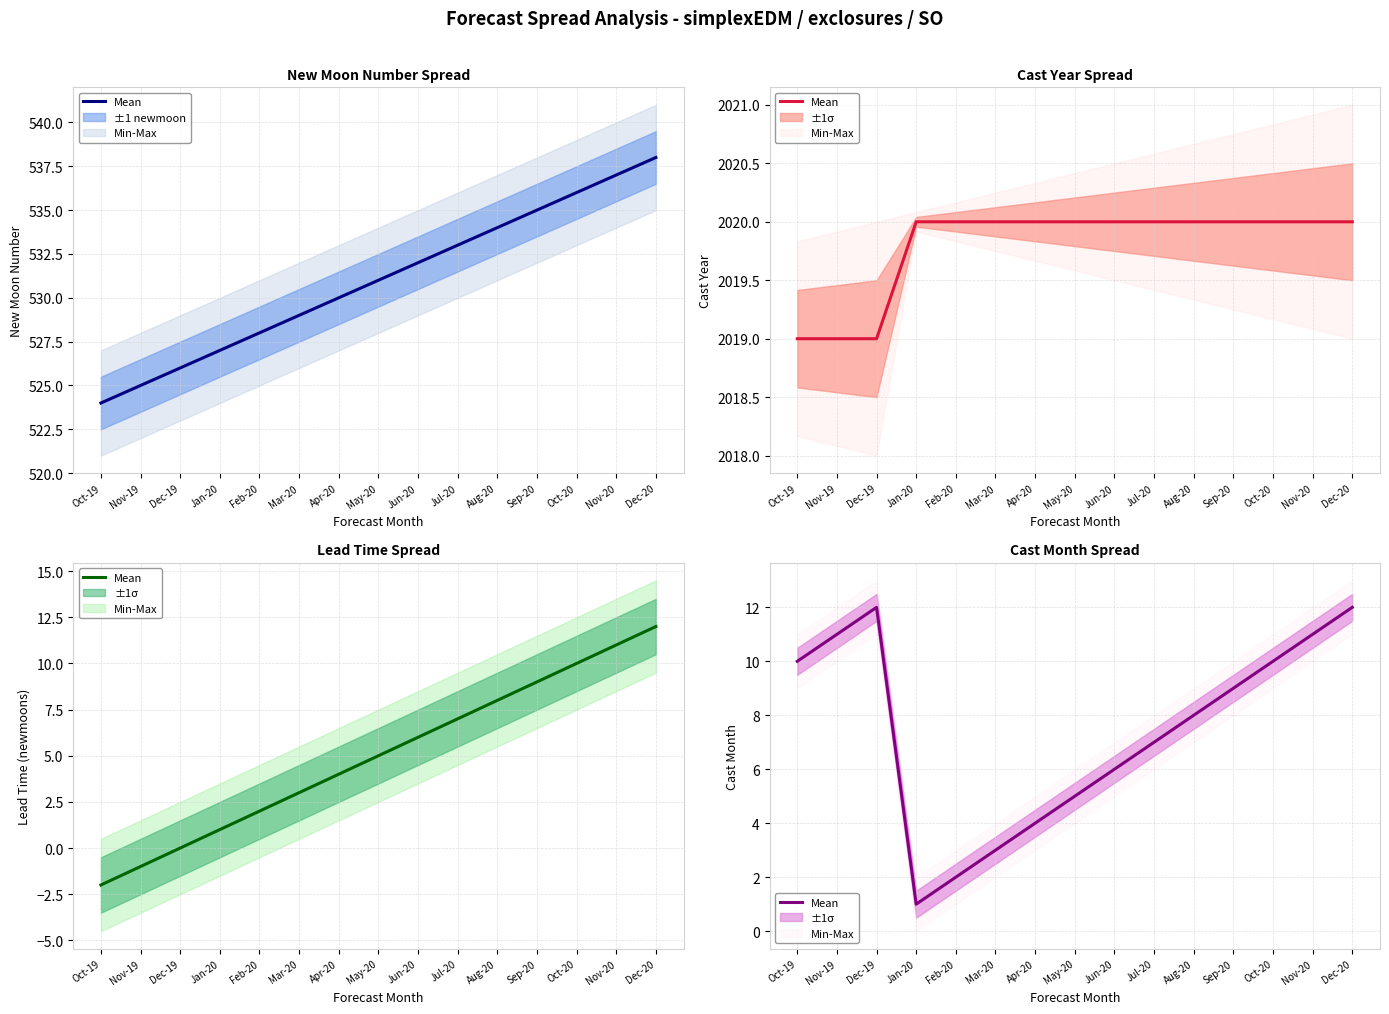

What is the sum of all values?

111